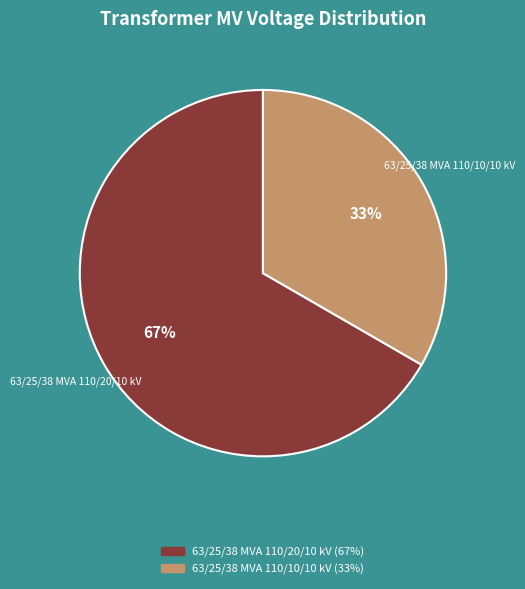

Between 63/25/38 MVA 110/20/10 kV and 63/25/38 MVA 110/10/10 kV, which is larger?

63/25/38 MVA 110/20/10 kV